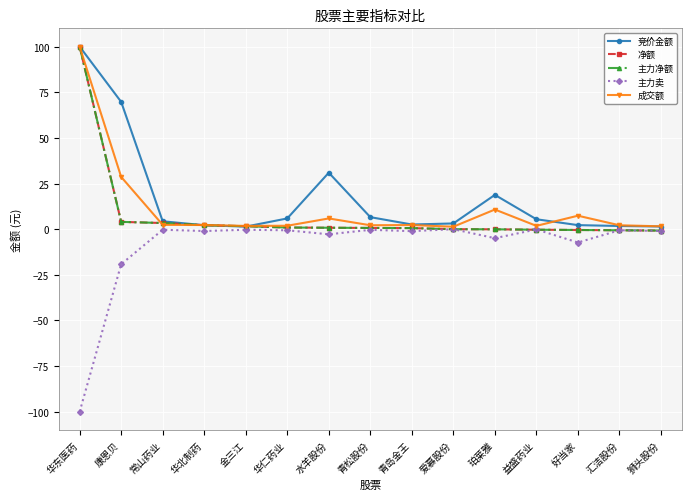

What is the difference between the 成交额 values at 华仁药业 and 青松股份?

0.3